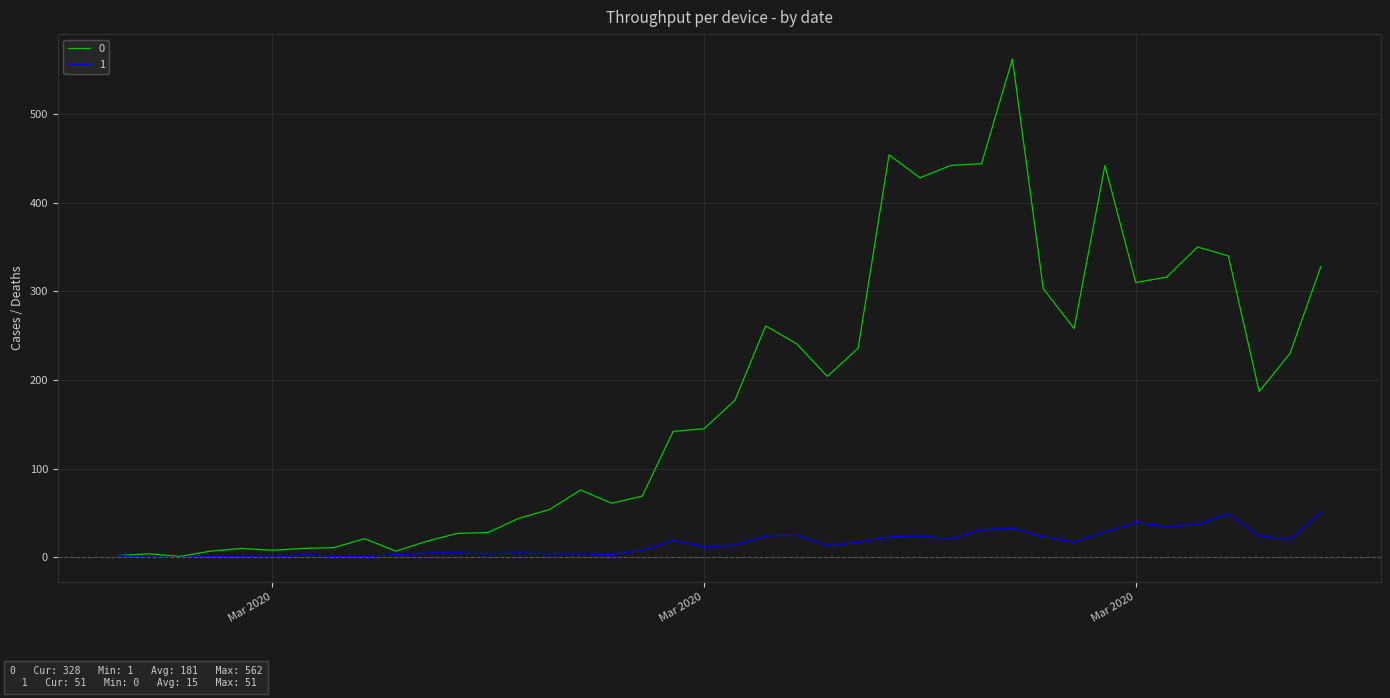

Rank the series by their maximum value, from lowest to highest.

1, 0